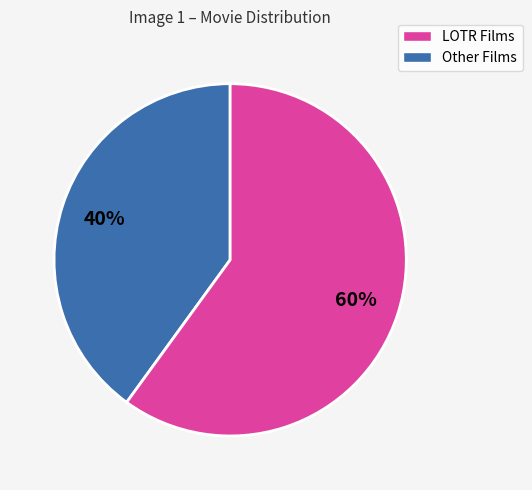

To the nearest percent, what is the difference between the largest and smallest slice percentages?

20%